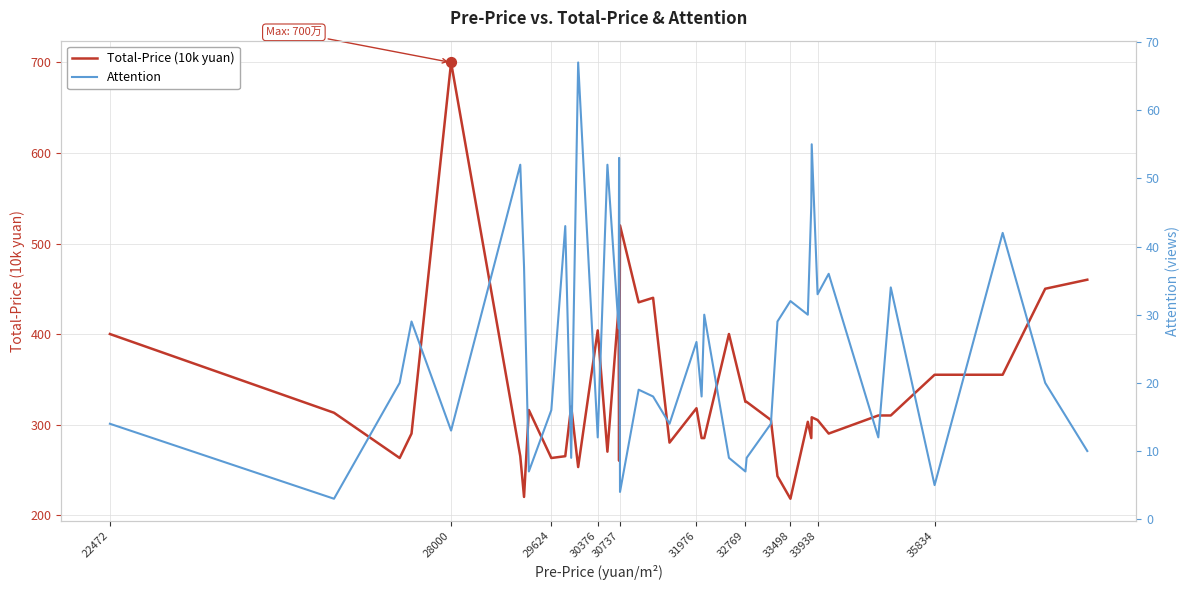

What is the highest value of the Total-Price (10k yuan) series?

700